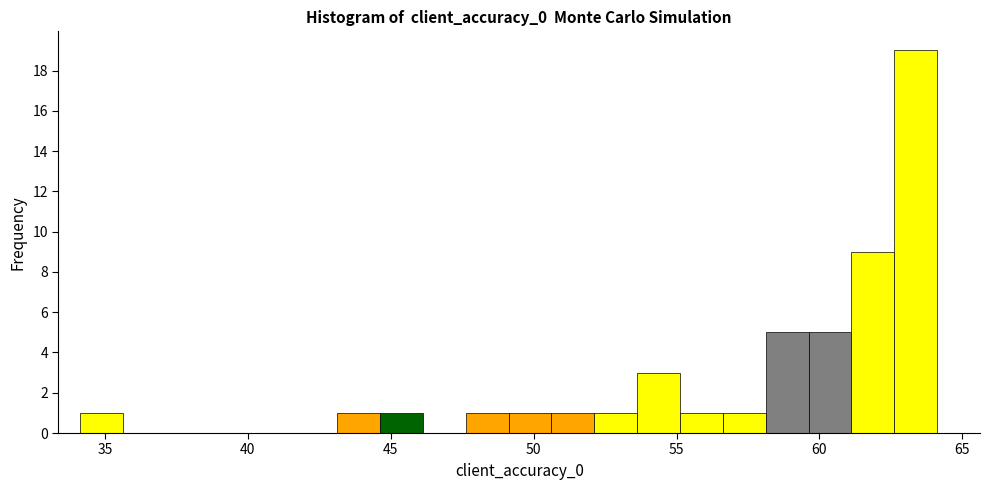

Read against the x-axis, roughly where is the centre of the tallest bar?

63.5